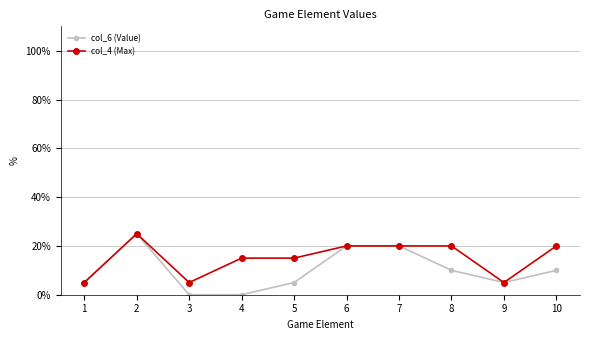

The col_6 (Value) series shows 13 at 3. True or false?

False